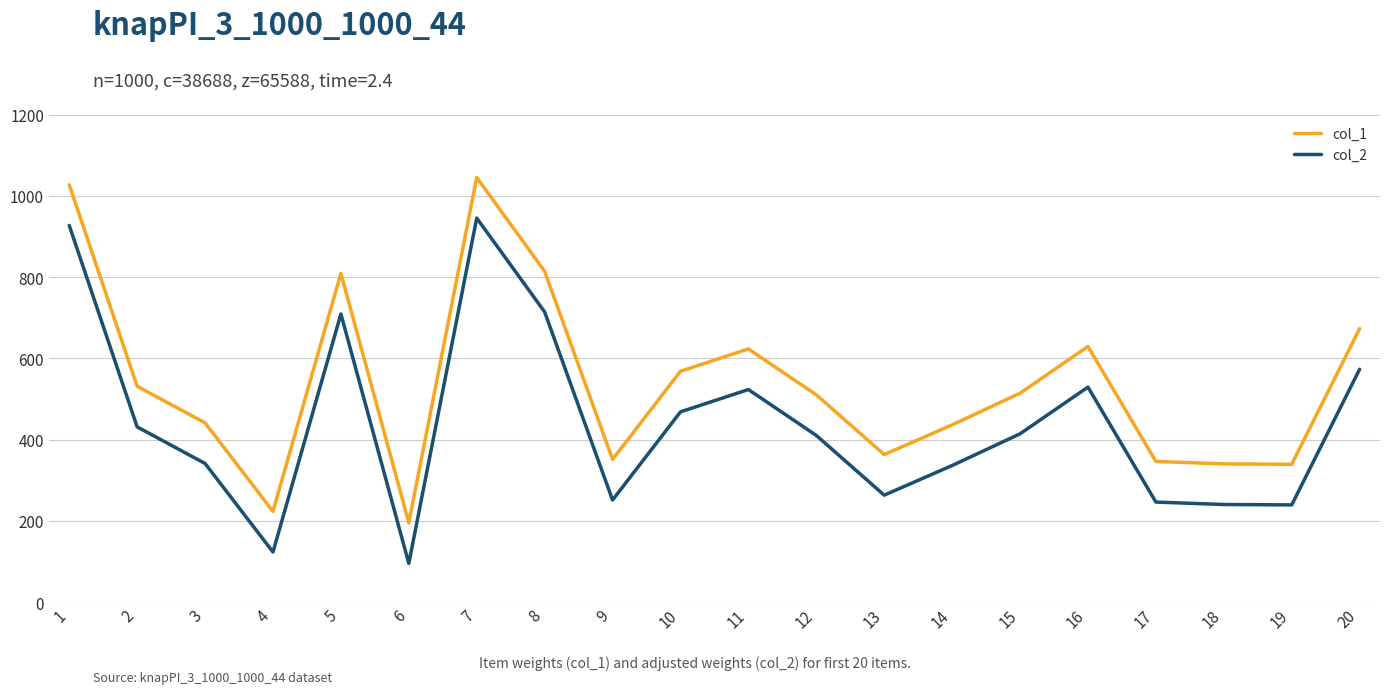

What is the maximum value for col_2?

945